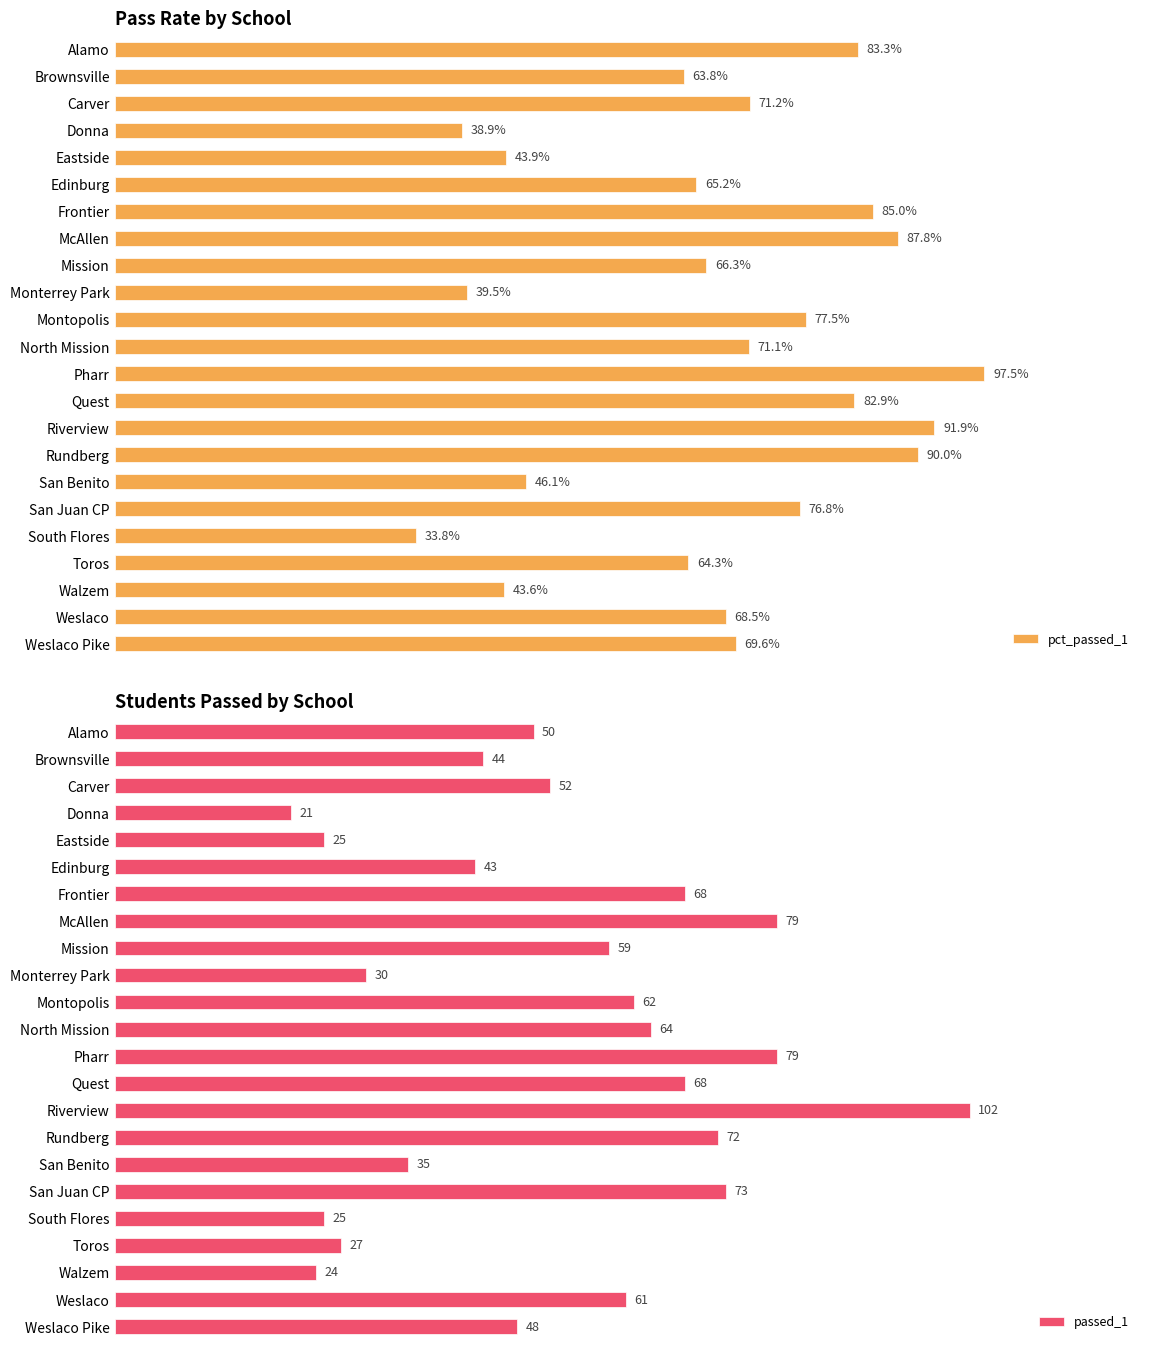

Where is passed_1 nearest to the value 61?

Weslaco